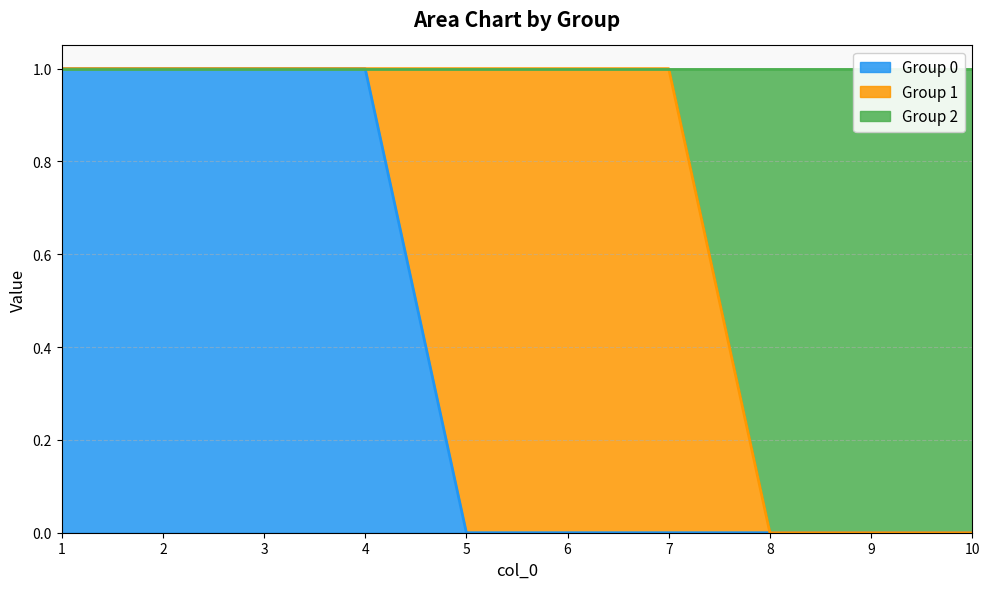

True or false: Group 0 has a value of 1 at 4.

True